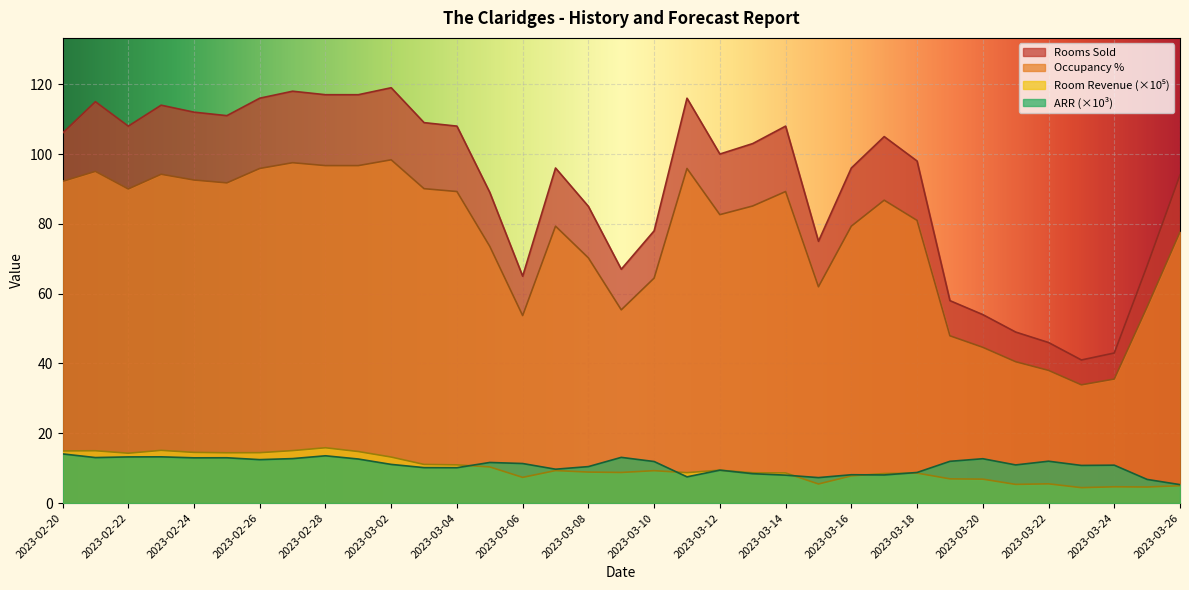

Is it true that ARR (×10³) equals 10.5 at 2023-03-08?

True